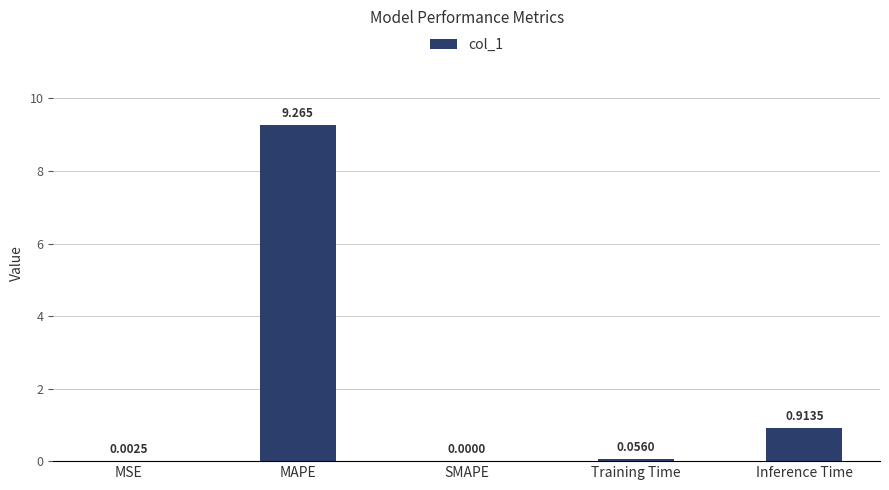

Which has a higher value, Inference Time or MSE?

Inference Time